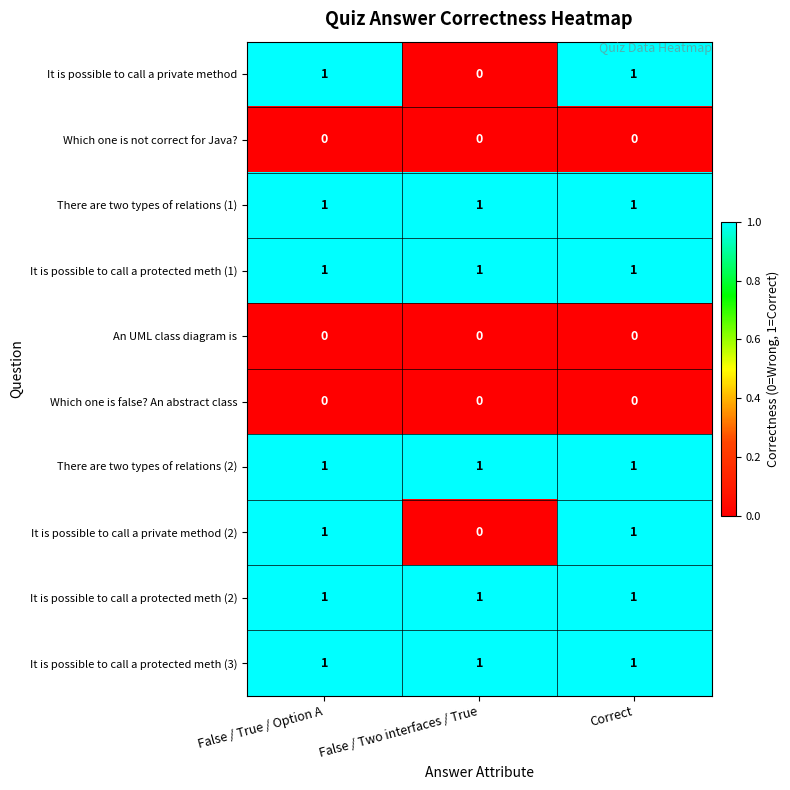

At how many categories does at least one series exceed 0?

3